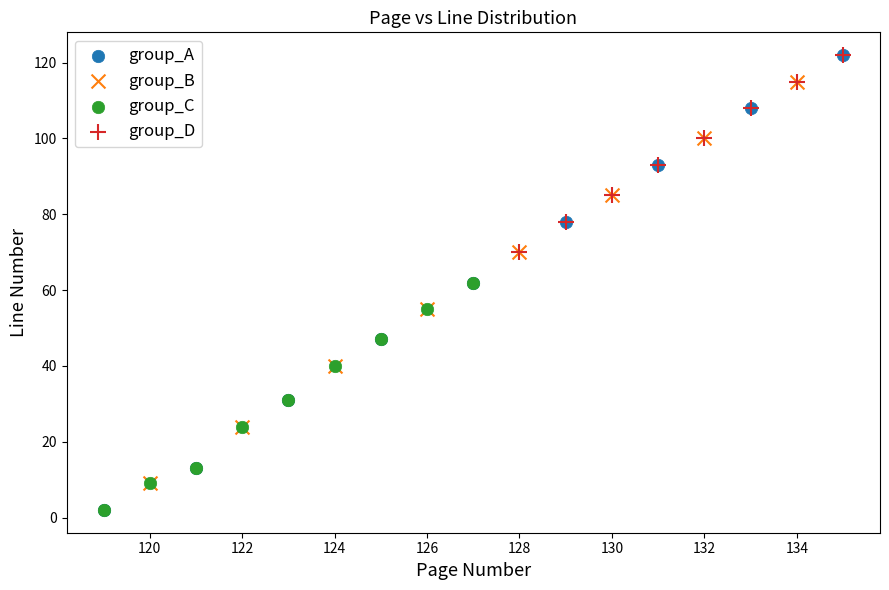

Which series has the widest spread of Y values?

group_A